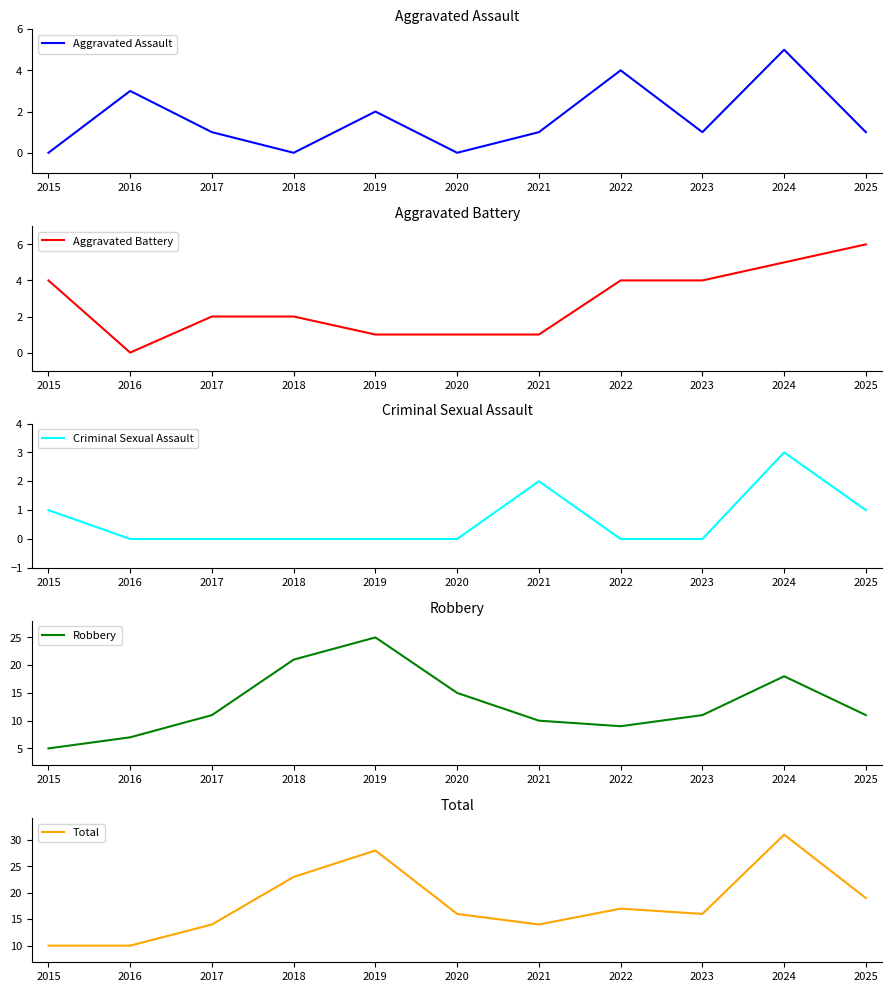

What is the maximum value for Total?

31